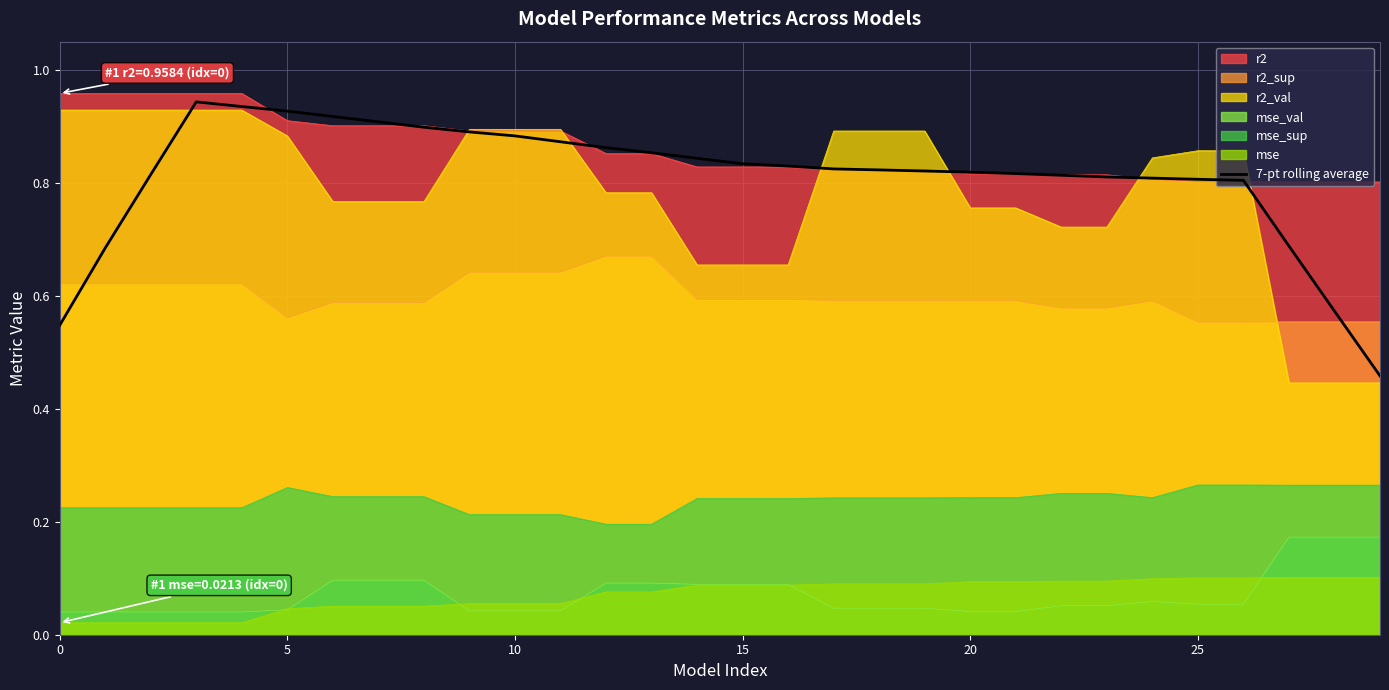

Count the values in the range 0 to 1.

30